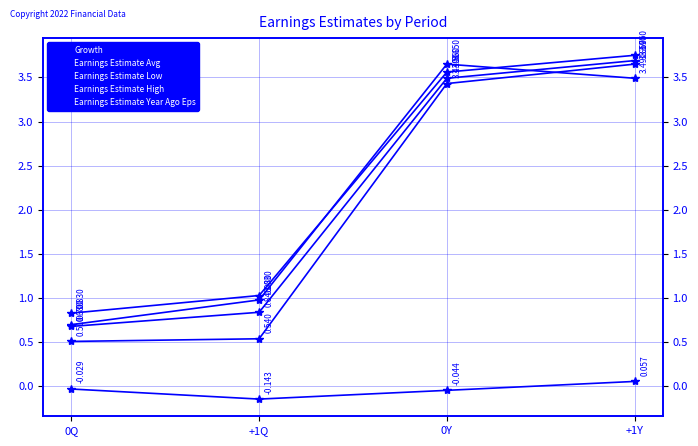

Is it true that Earnings Estimate Avg equals 0.5 at +1Q?

False